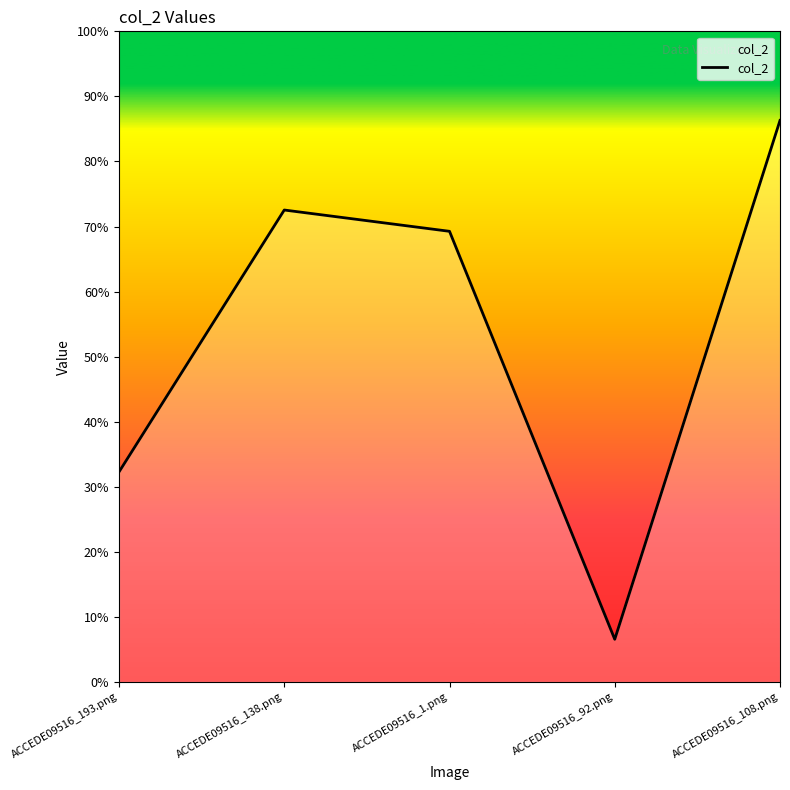

Between ACCEDE09516_138.png and ACCEDE09516_193.png, which is larger?

ACCEDE09516_138.png